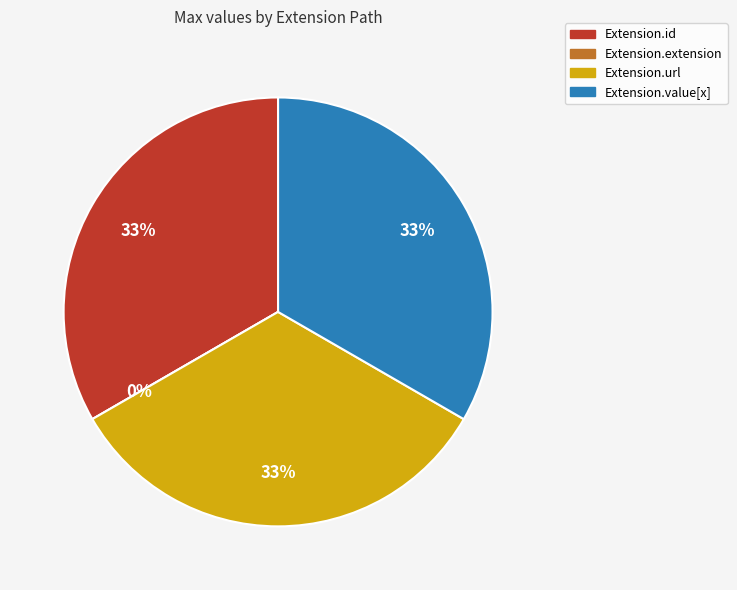

What percentage is NOT represented by Extension.id?

66.7%